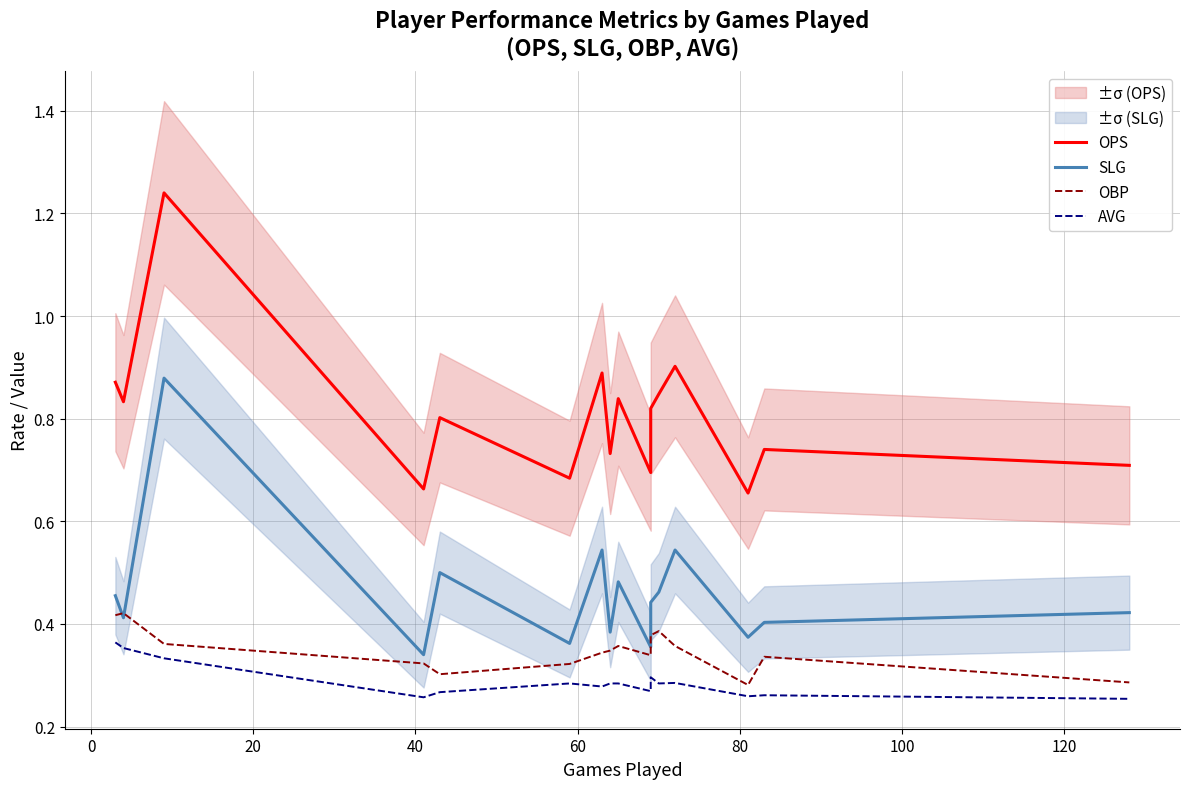

What is the value of the AVG point at the 9th from the left?

0.3